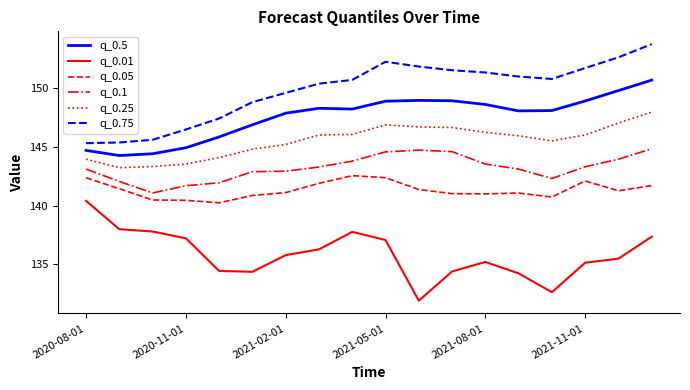

Which series has the largest total across all categories?

q_0.75